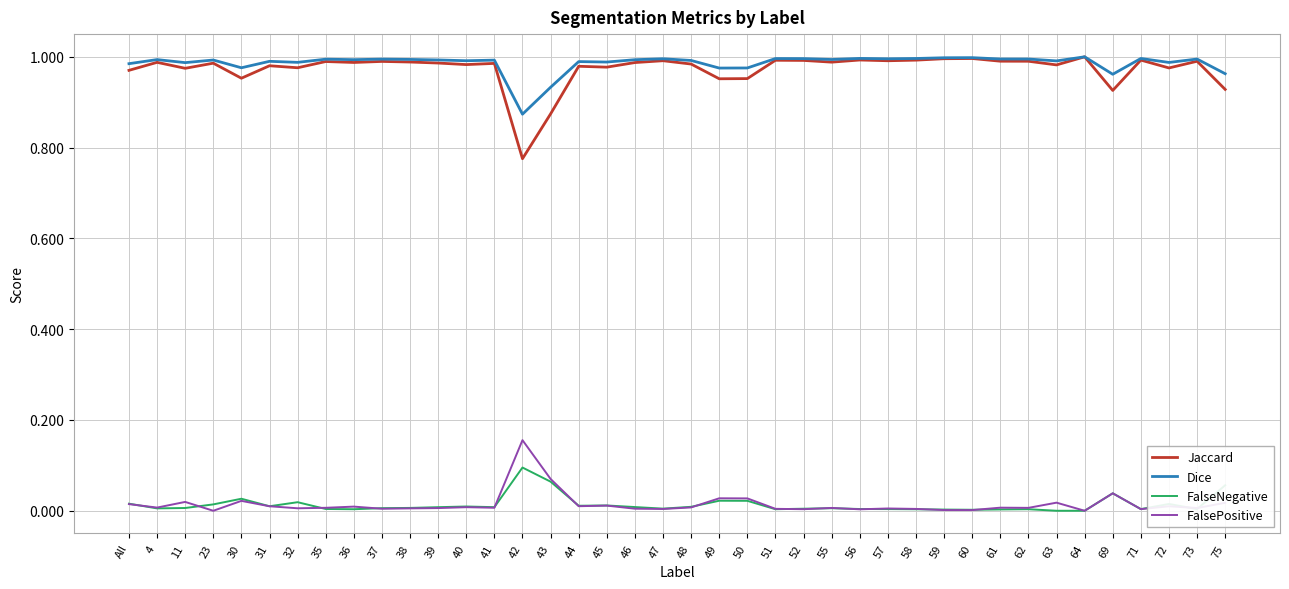

At how many categories does at least one series exceed 0?

40